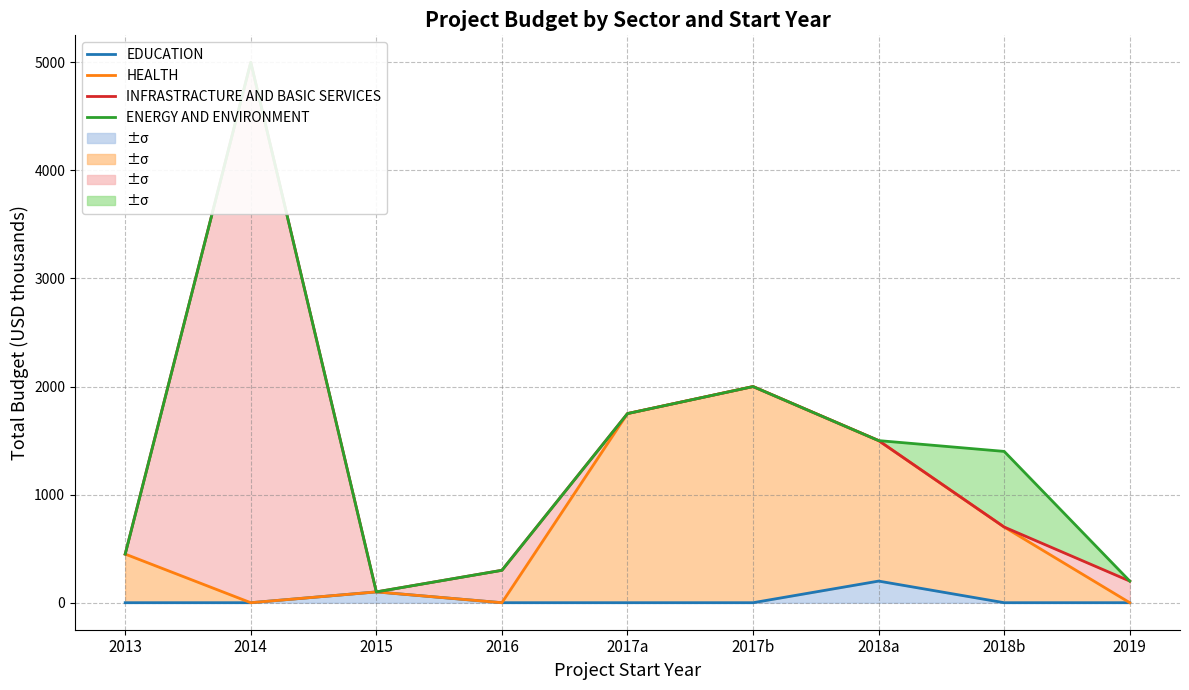

Is the value of ENERGY AND ENVIRONMENT at 2017b greater than the value of EDUCATION at 2018a?

Yes